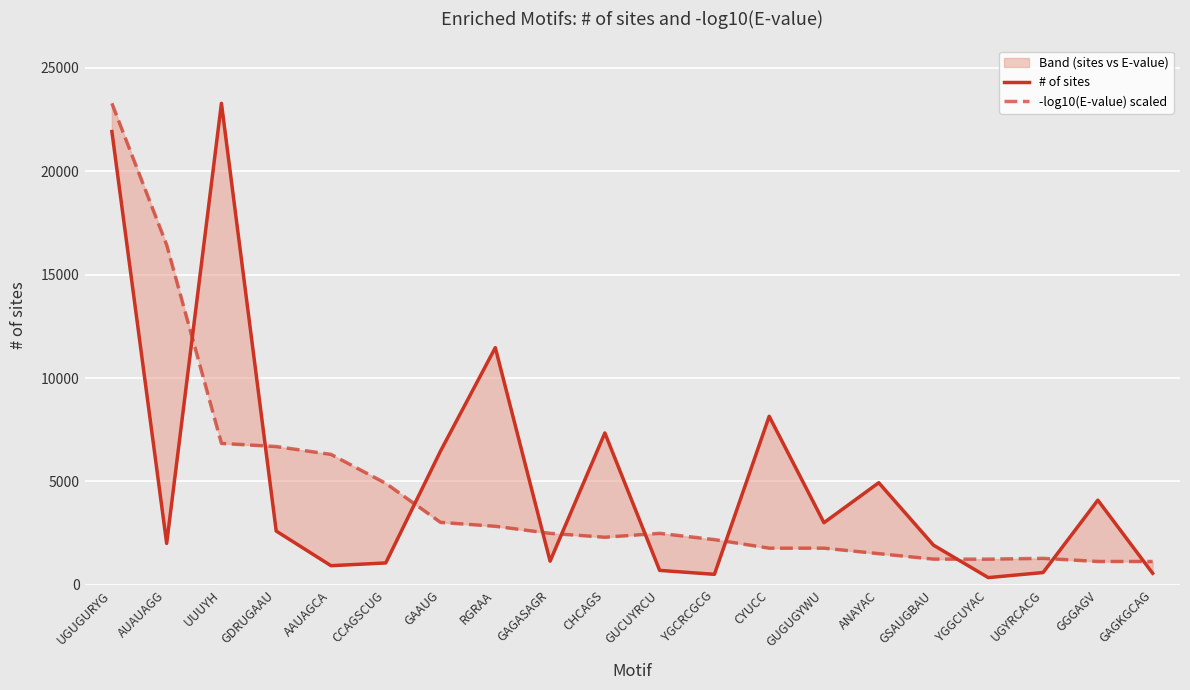

Is the value of -log10(E-value) scaled at GUGUGYWU greater than the value of # of sites at GSAUGBAU?

No